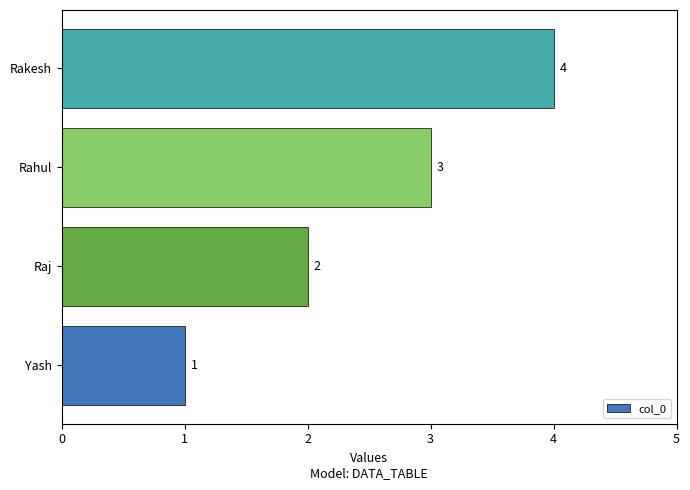

Which category has the lowest value across all series?

Yash